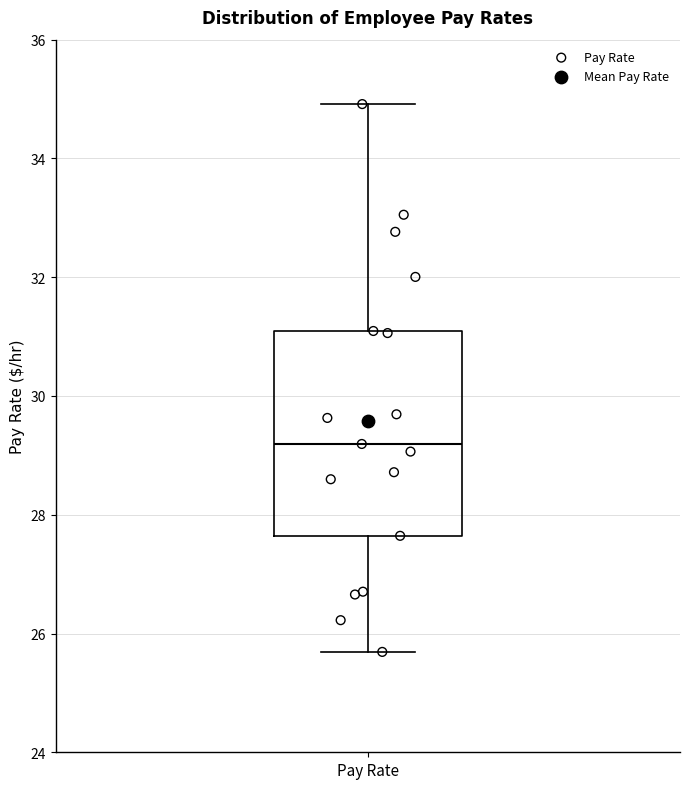

Read this box plot against the y-axis: the position of the median line, the range covered by the box, and the ends of both whiskers. The values are not printed on the chart, so give them approximately, as read against the axis.

median 29.2, box 27.6 to 31.0, whiskers 25.6 to 35.0